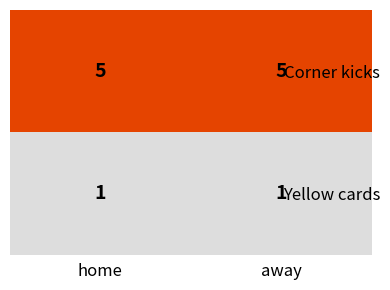

How many series are shown in this chart?

2